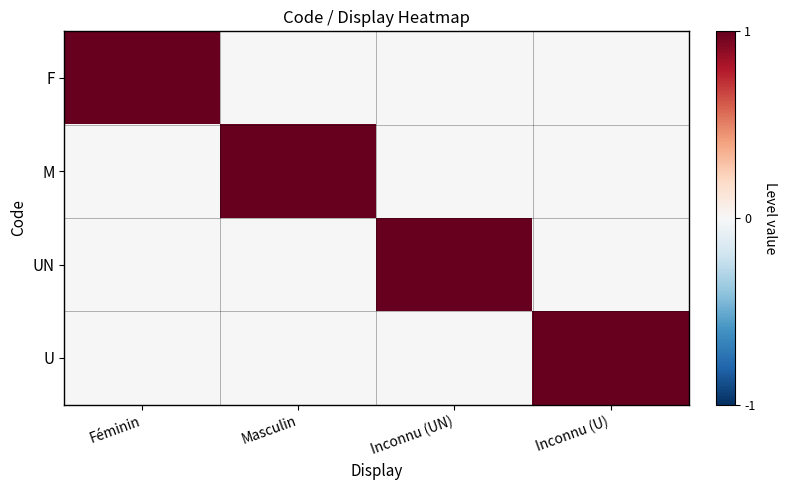

Reading left to right, list all the values displayed in this chart.

F: Féminin=1	Masculin=0	Inconnu (UN)=0	Inconnu (U)=0
M: Féminin=0	Masculin=1	Inconnu (UN)=0	Inconnu (U)=0
UN: Féminin=0	Masculin=0	Inconnu (UN)=1	Inconnu (U)=0
U: Féminin=0	Masculin=0	Inconnu (UN)=0	Inconnu (U)=1